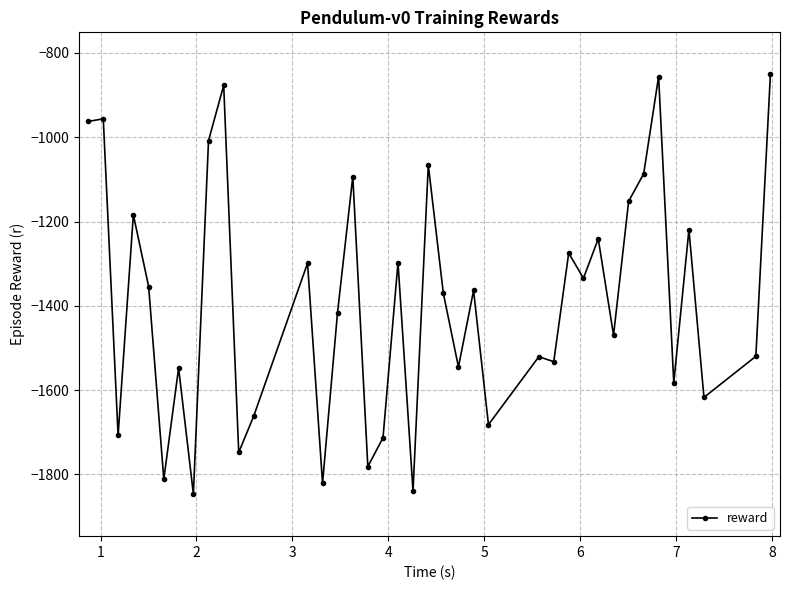

What is the difference between the second highest and minimum values?

990.3